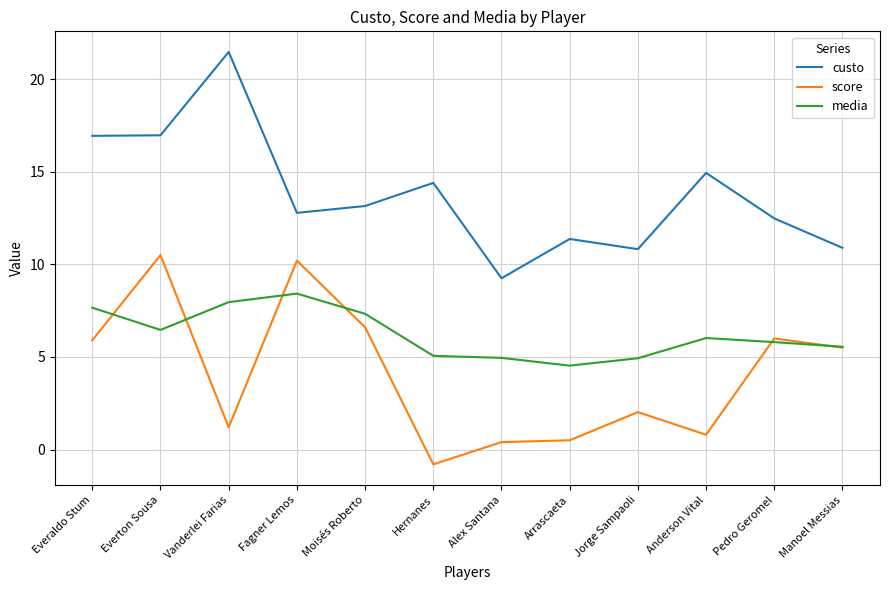

Rank the series by their average value, from highest to lowest.

custo, media, score